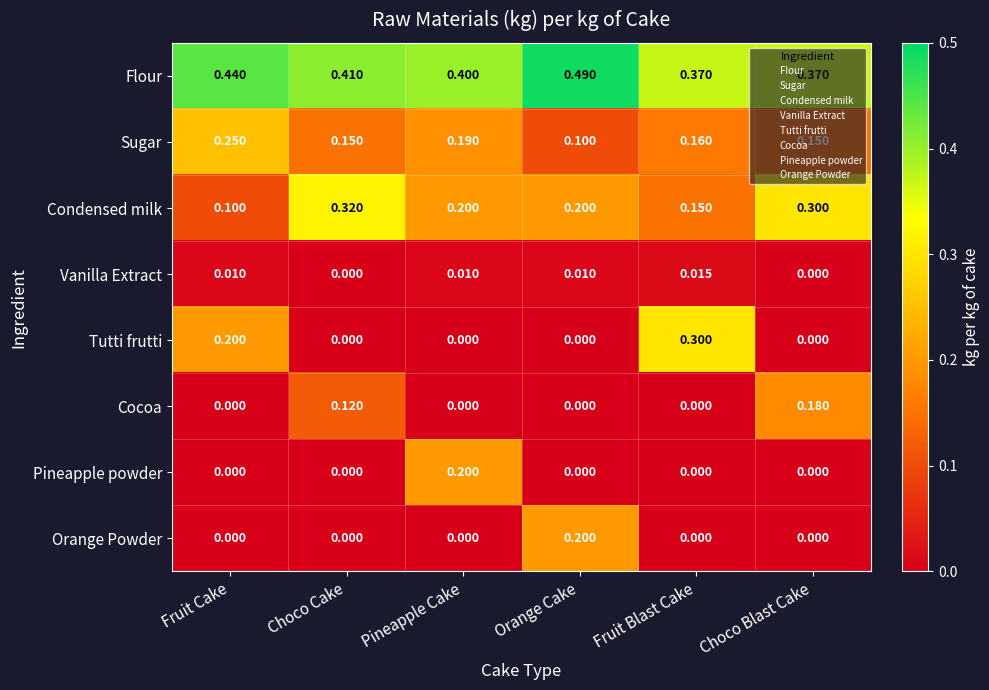

Which series has the largest range (max minus min)?

Tutti frutti